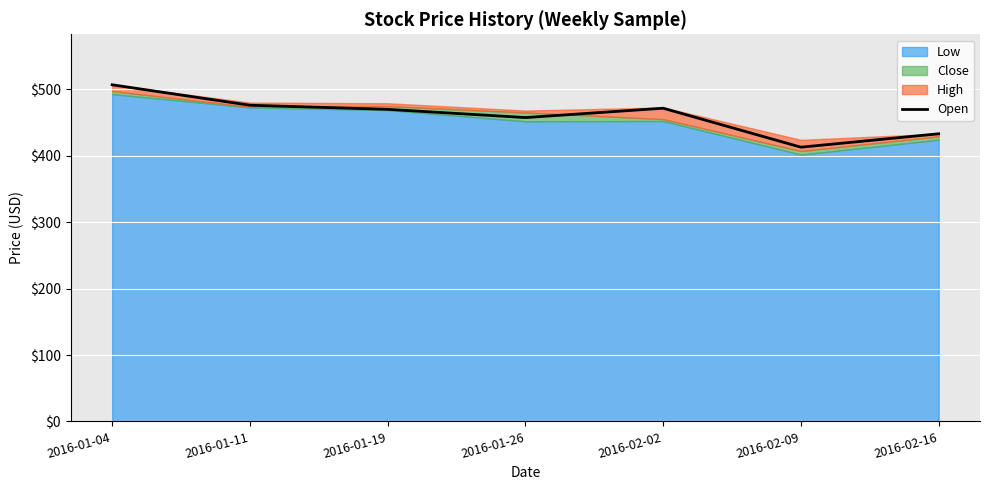

What is the change in value from 2016-01-11 to 2016-02-09?

-63.2